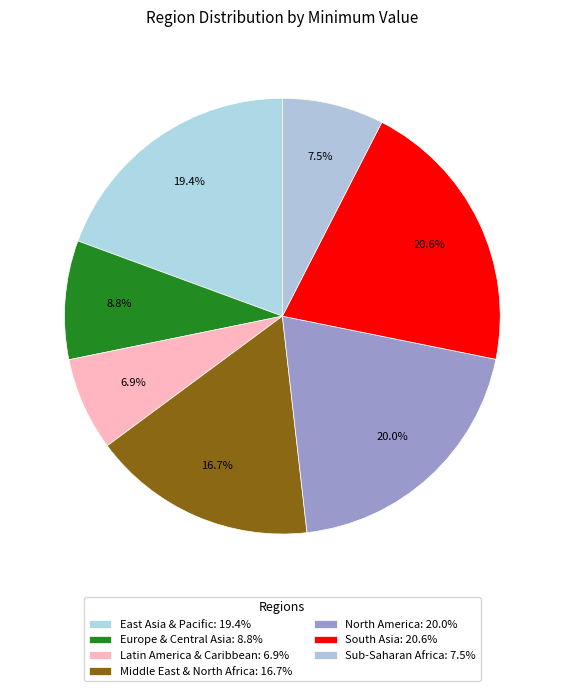

How many slices are in this pie chart?

7